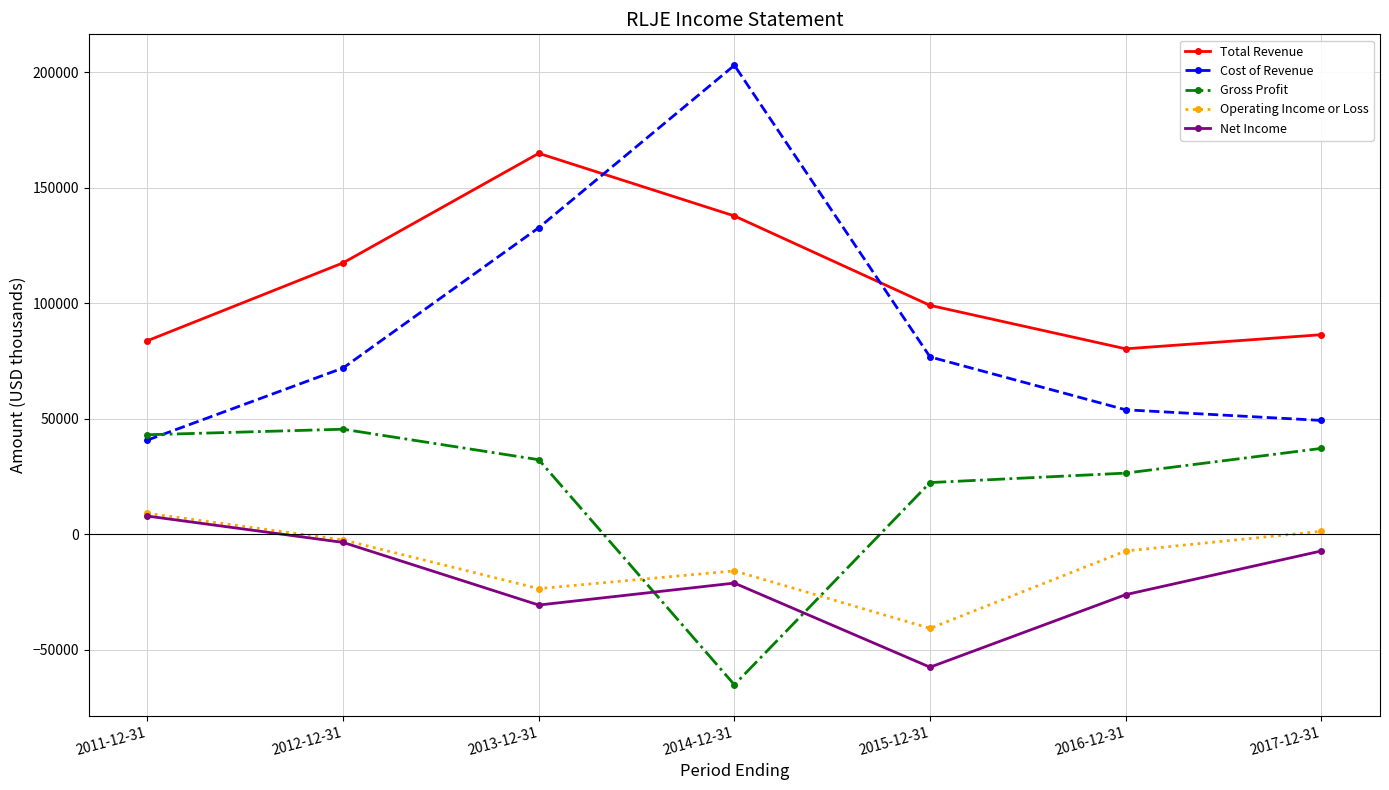

How many values in the Net Income series are below -21200?

3